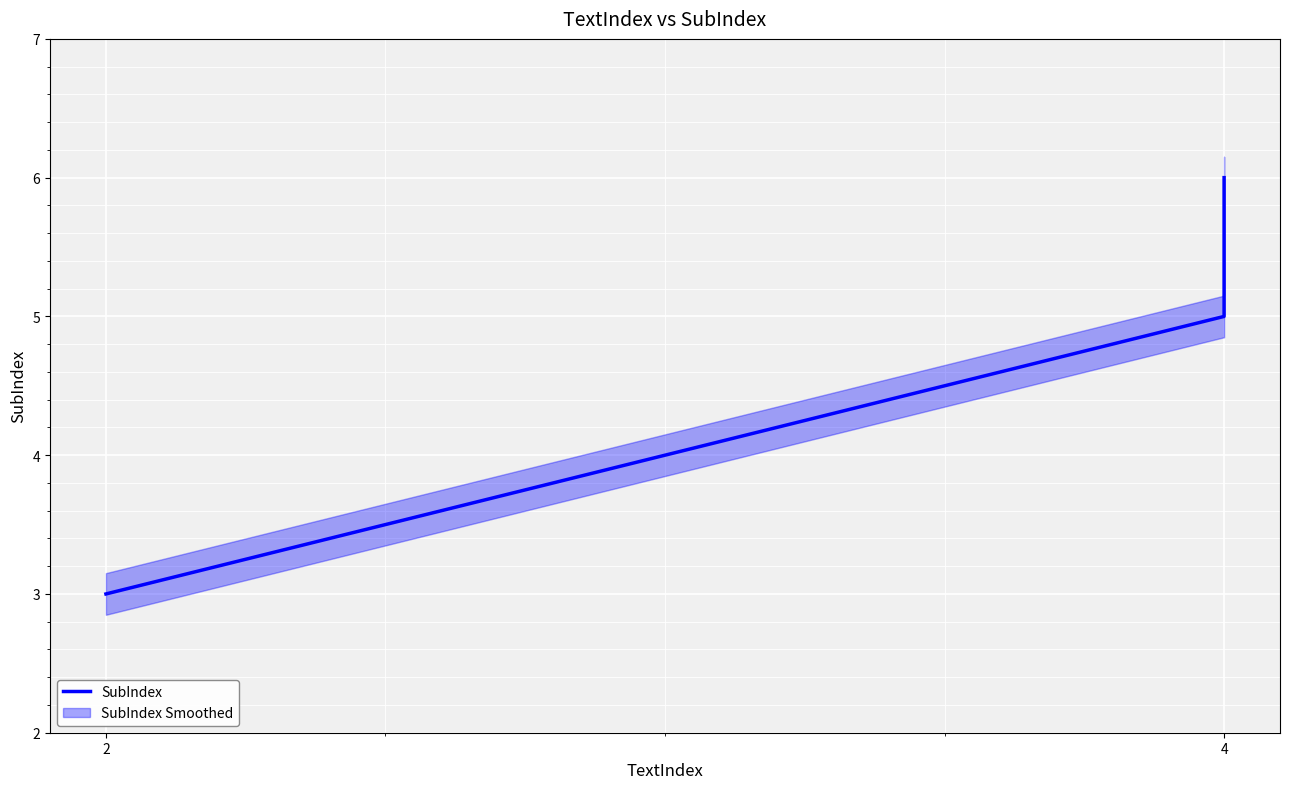

What is the minimum value shown in the chart?

3